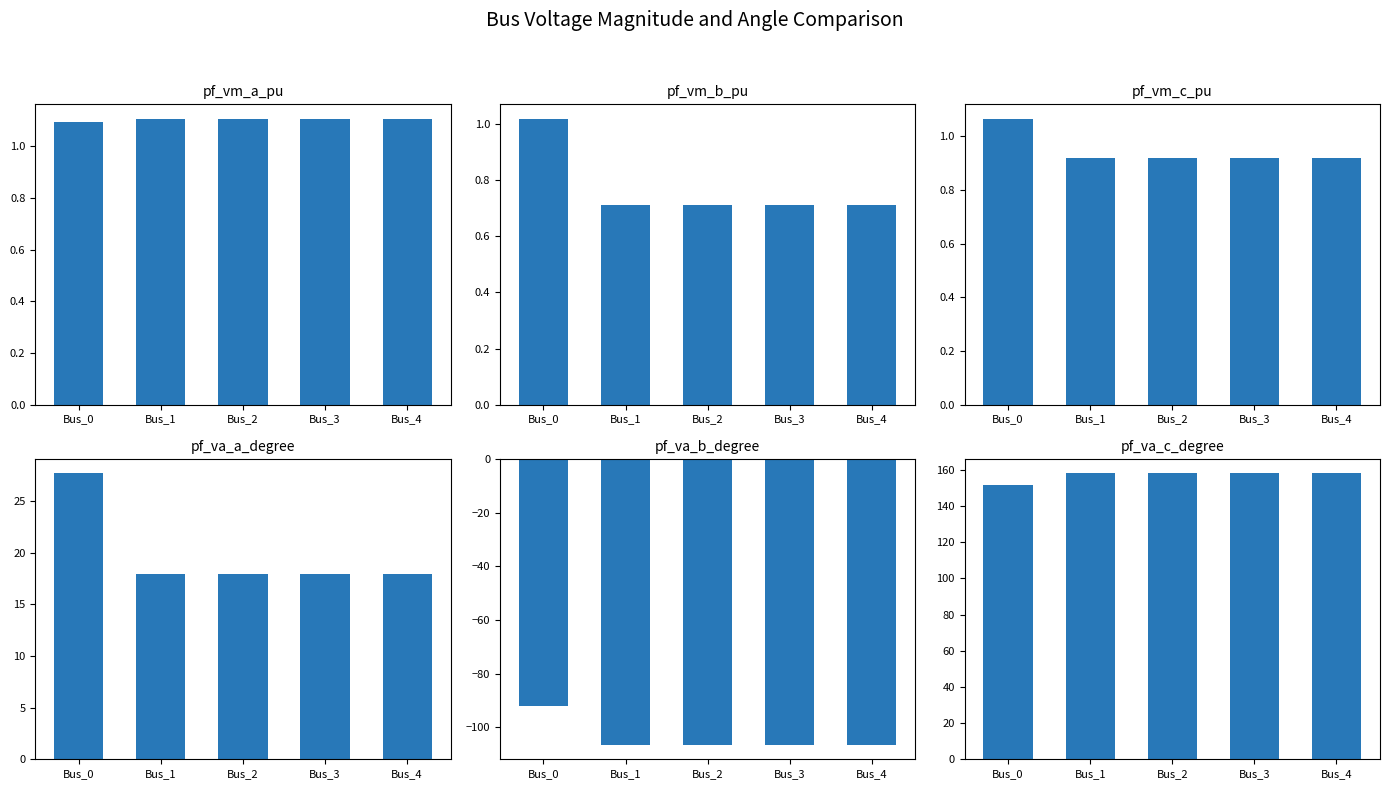

Does the chart contain any negative values?

Yes